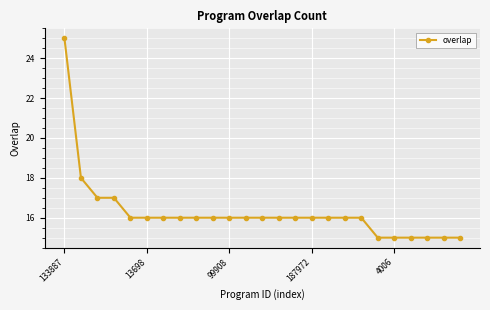

What is the smallest value displayed?

15